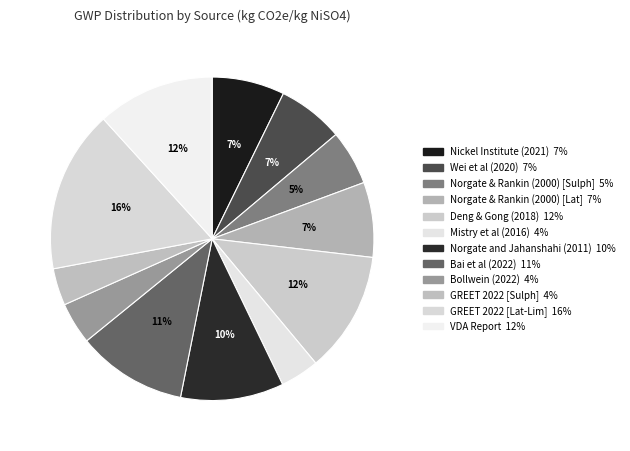

Count the number of slices in the pie.

12